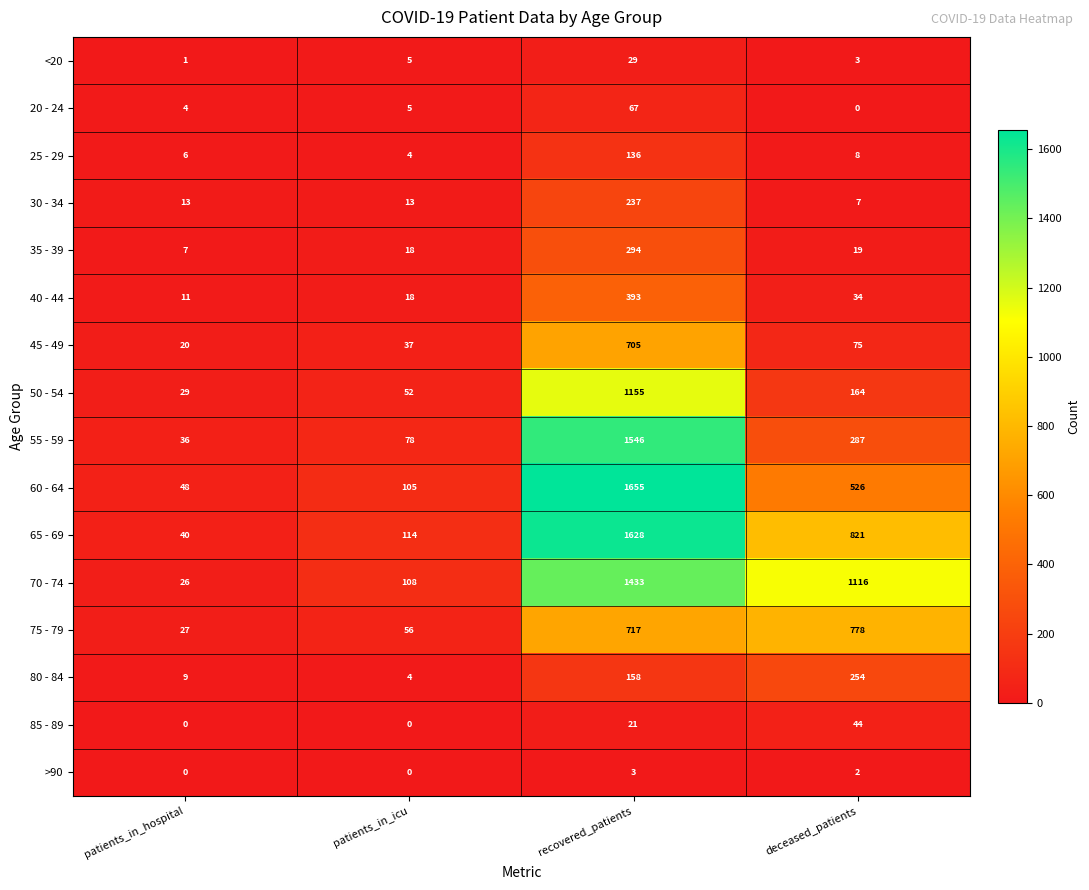

What is the sum of the 40 - 44 values at patients_in_hospital and patients_in_icu?

29